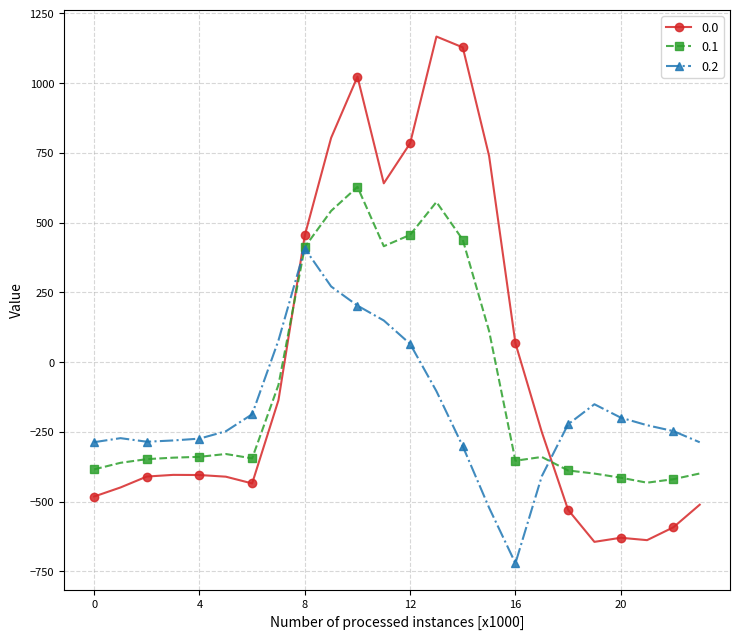

True or false: 0.1 has more than 0 points higher than both neighbors.

True